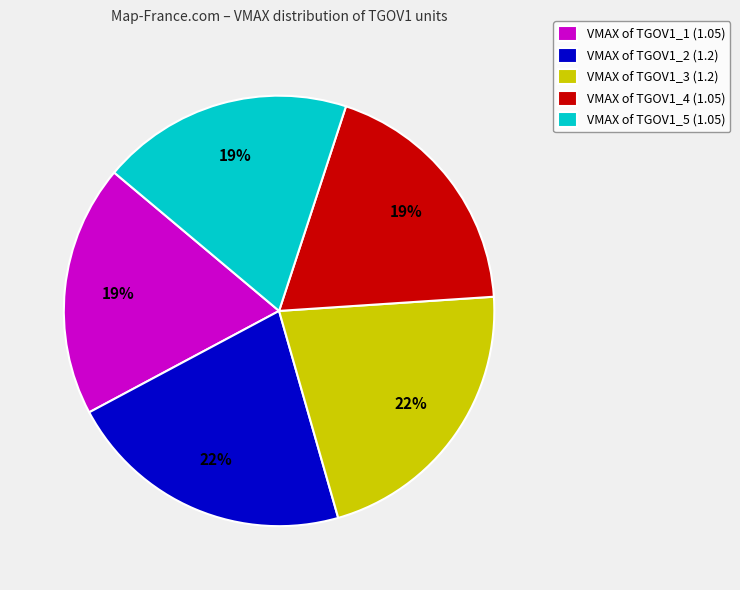

Does VMAX of TGOV1_2 (1.2) account for over 50% of the chart?

No